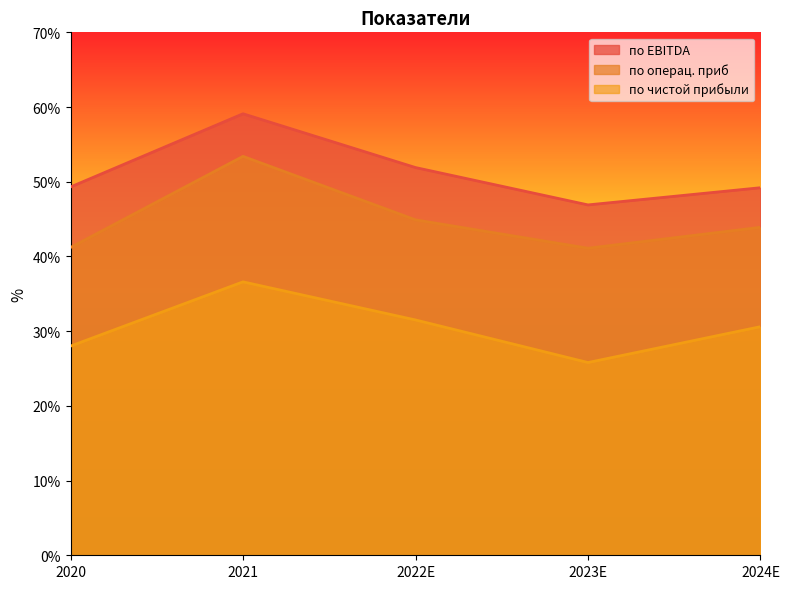

Rank the series by their maximum value, from lowest to highest.

по чистой прибыли, по операц. приб, по EBITDA